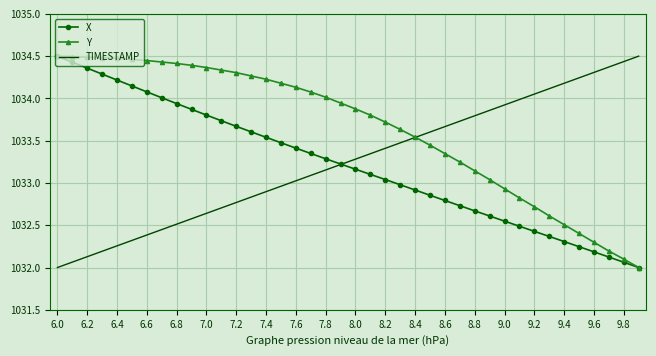

Which series has the largest total across all categories?

Y